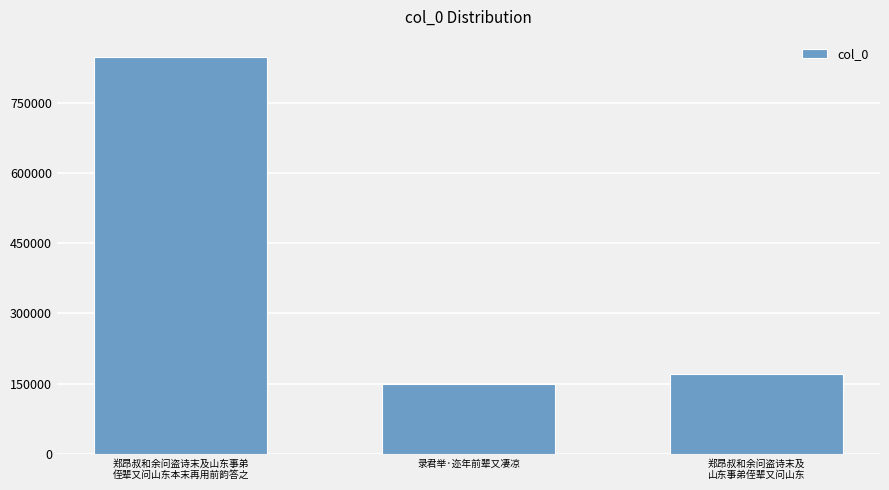

Rank the categories by value from highest to lowest.

郑昂叔和余问盗诗末及山东事弟
侄辈又问山东本末再用前韵答之, 郑昂叔和余问盗诗末及
山东事弟侄辈又问山东, 录君举·迩年前辈又凄凉